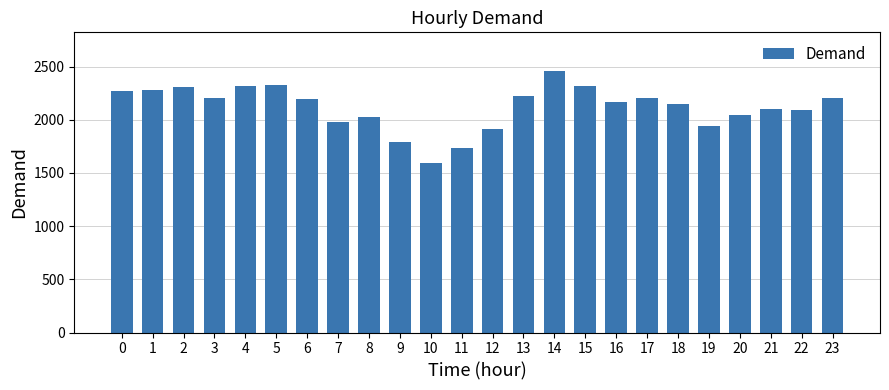

True or false: the data shows 3872 at 4.

False